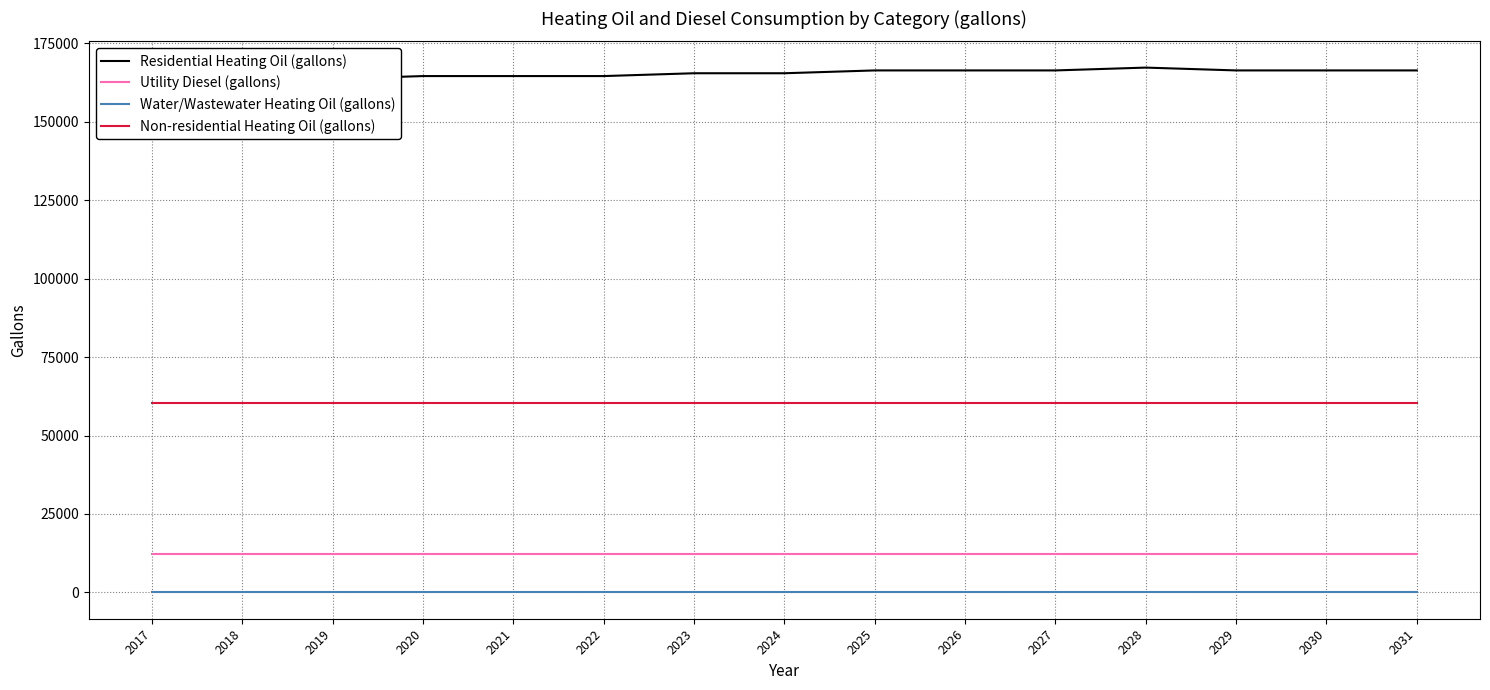

Is it true that Water/Wastewater Heating Oil (gallons) equals 0.0 at 2023?

True